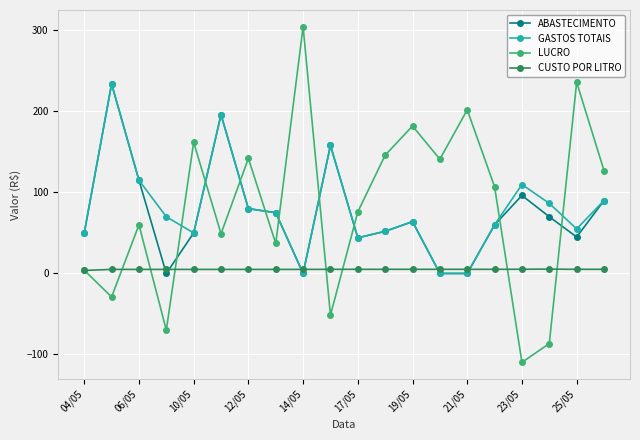

What is the smallest value displayed?

-109.8